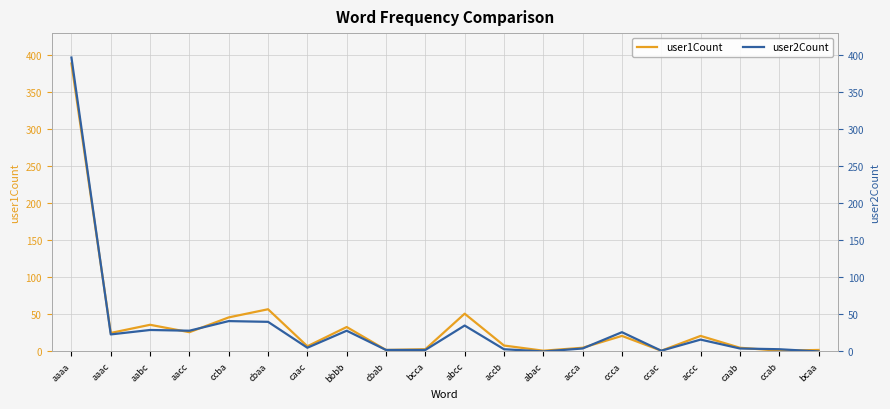

How many data points in user1Count are above 21?

8